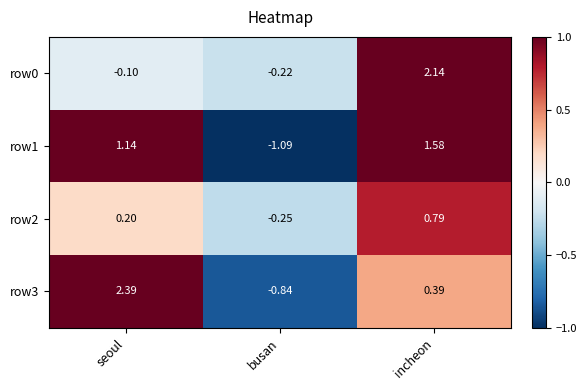

At which category does the chart reach its peak across all series?

seoul